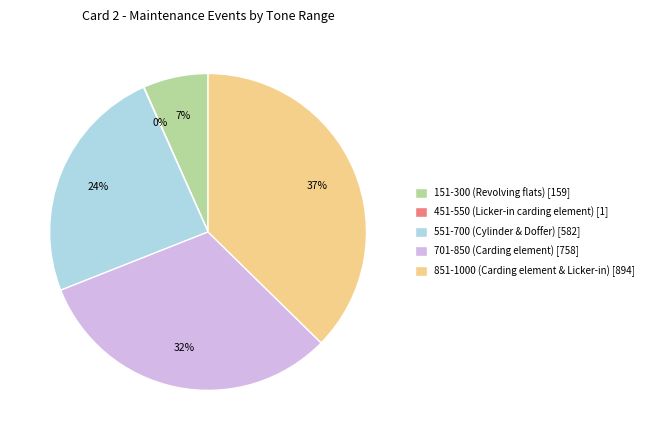

To the nearest percent, what percentage of the pie is 701-850 (Carding element)?

32%